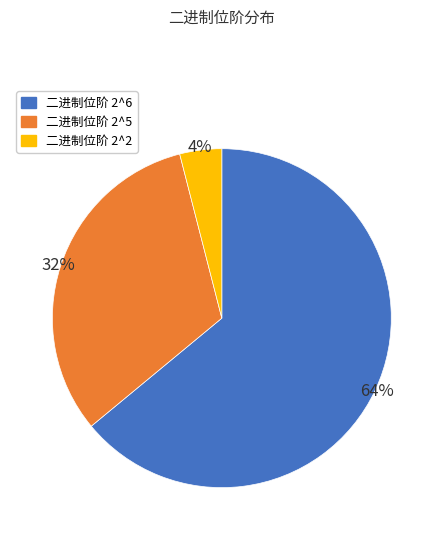

To the nearest percent, what is the difference between the largest and smallest slice percentages?

60%